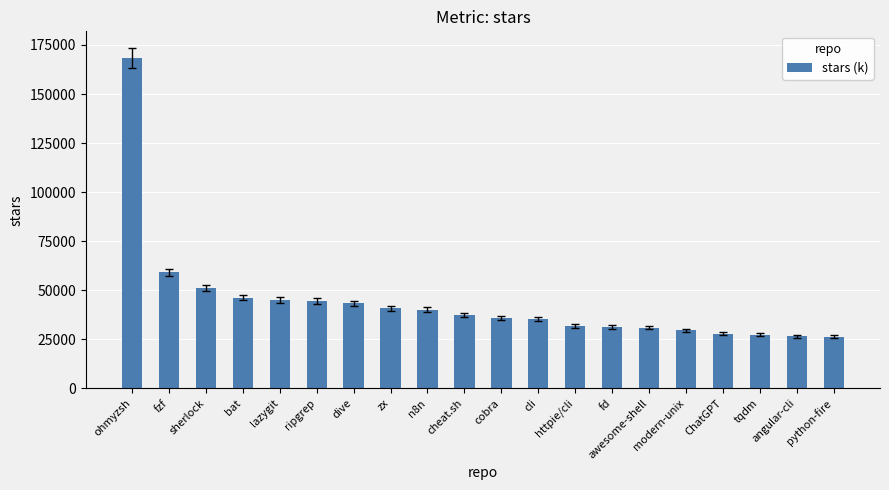

How many data points does each series have?

20